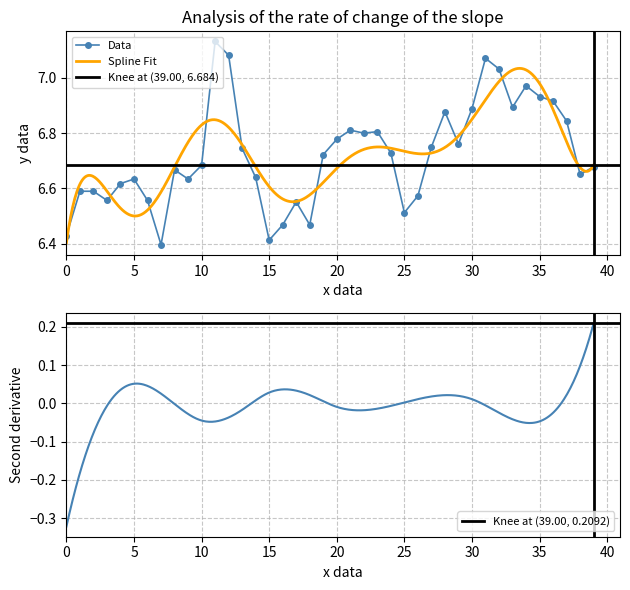

At which label is the value closest to 6?

7